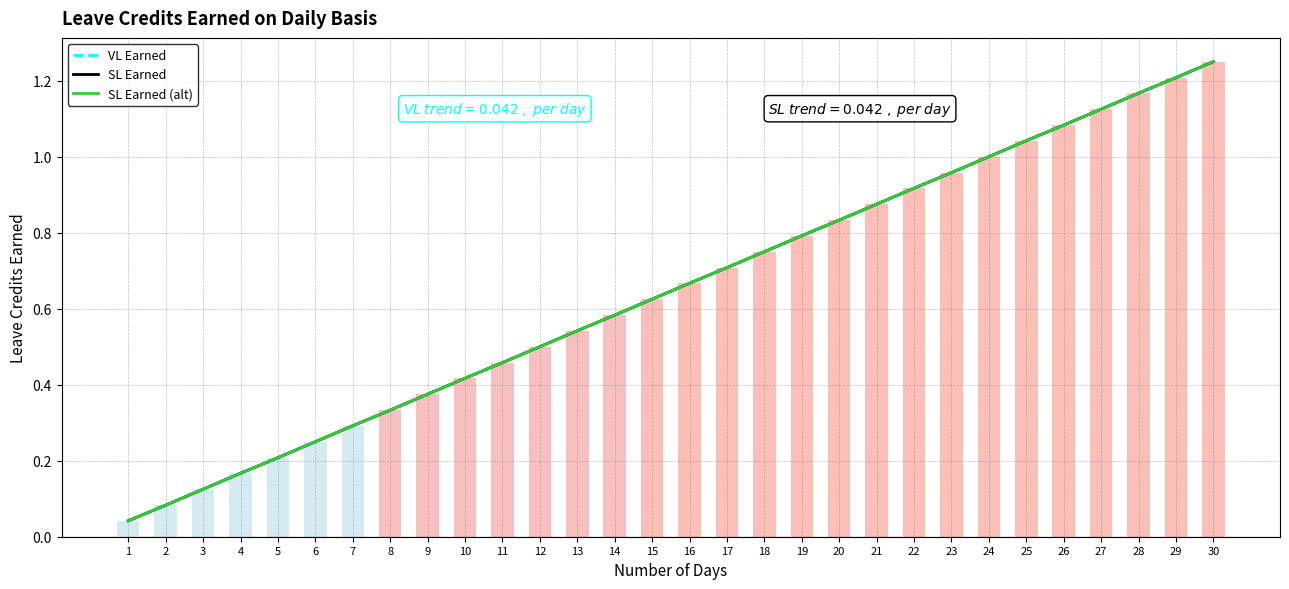

What is the difference between the second highest and second lowest values in the VL Earned series?

1.1